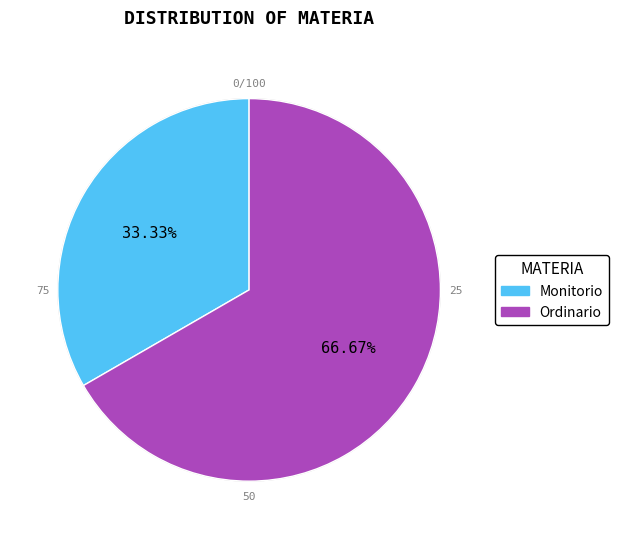

Which category has the smallest portion of the pie?

Monitorio